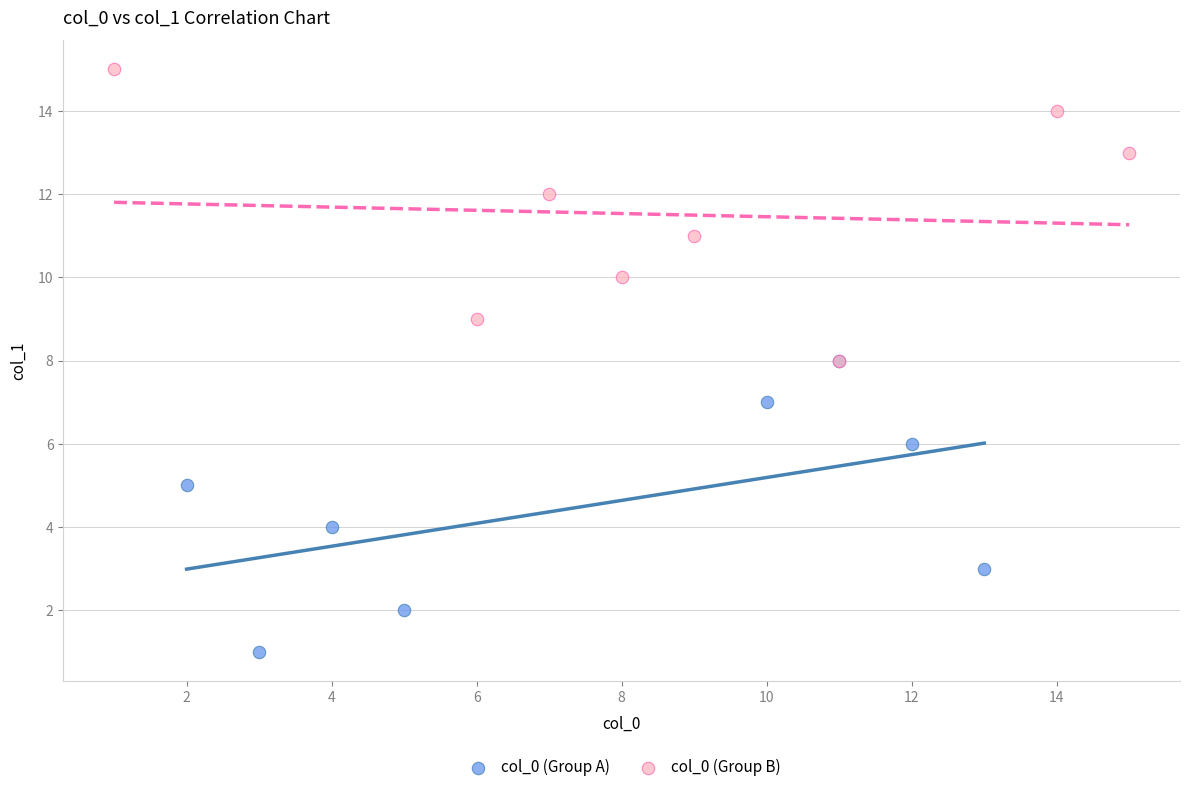

What are all the series names shown in the legend?

col_0 (Group A), col_0 (Group B)